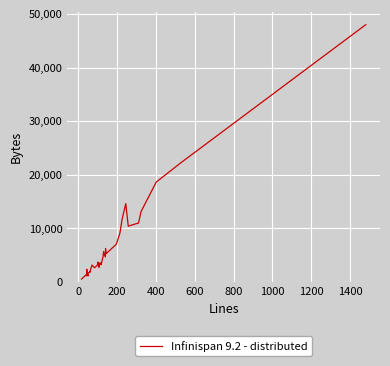

How many lines are shown in the chart?

1